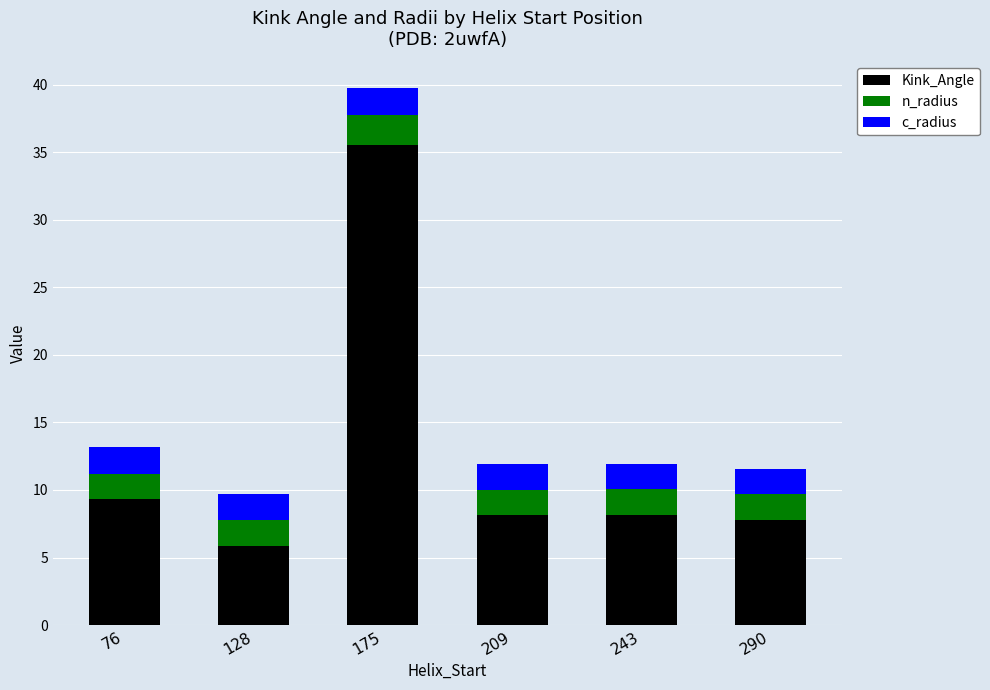

What are all the series names shown in the legend?

Kink_Angle, n_radius, c_radius